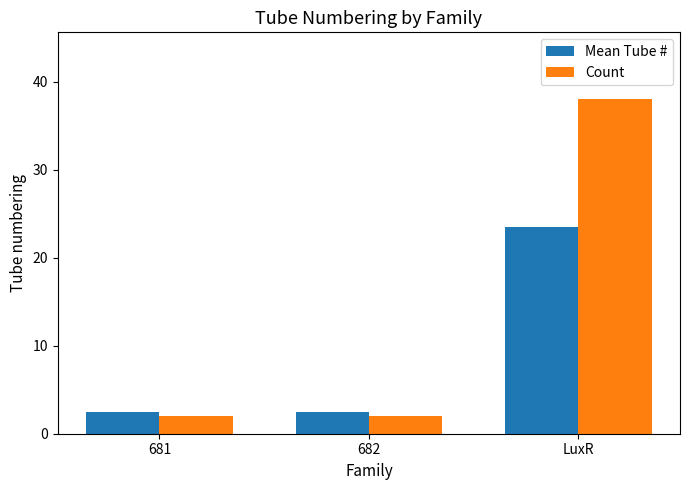

How many groups of bars are there?

3